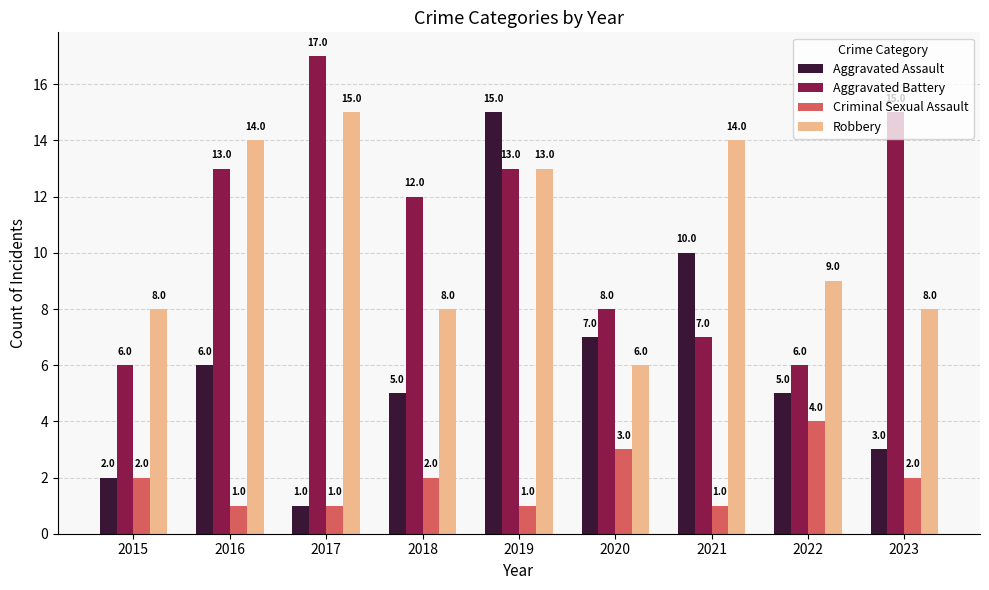

Count the Criminal Sexual Assault values in the range 1 to 2.

7